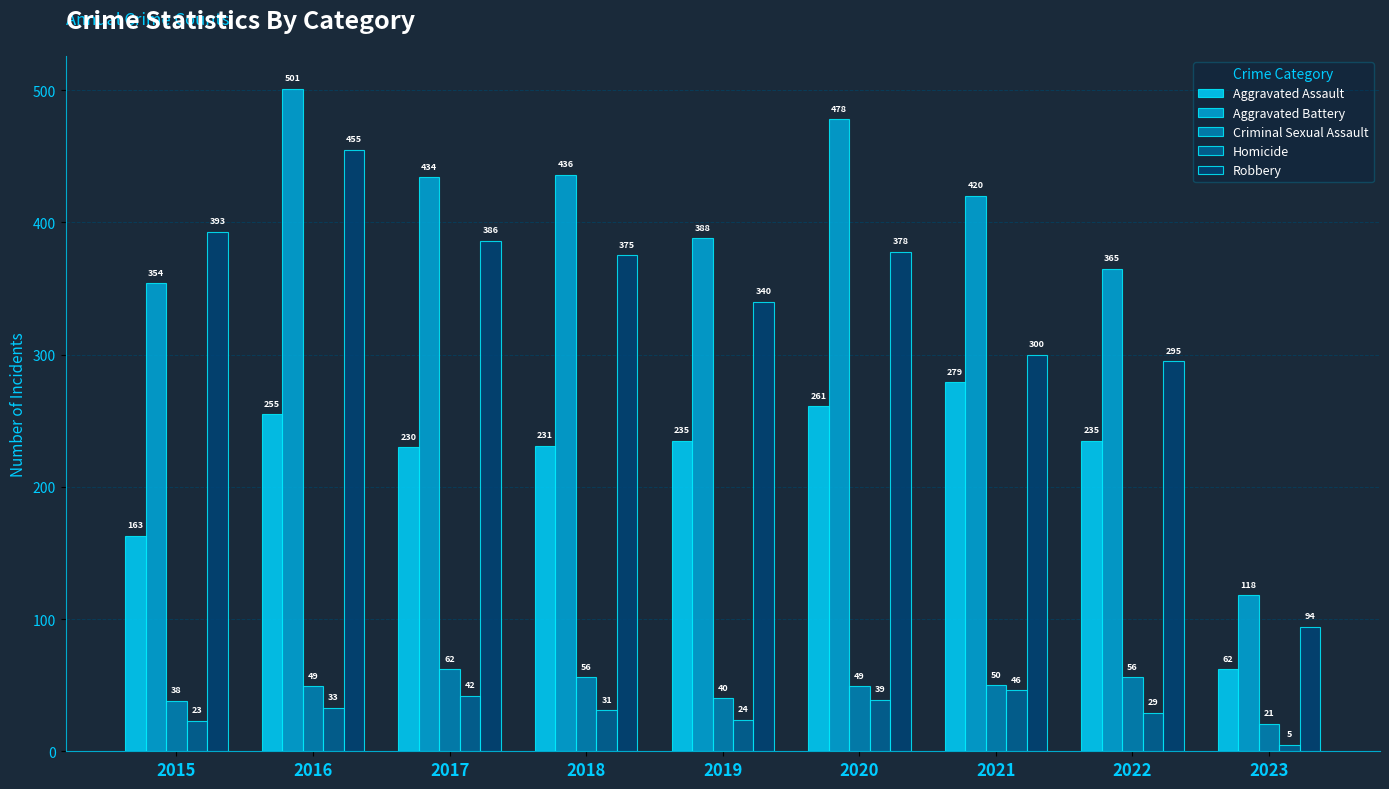

At which label does Homicide first exceed 31?

2016